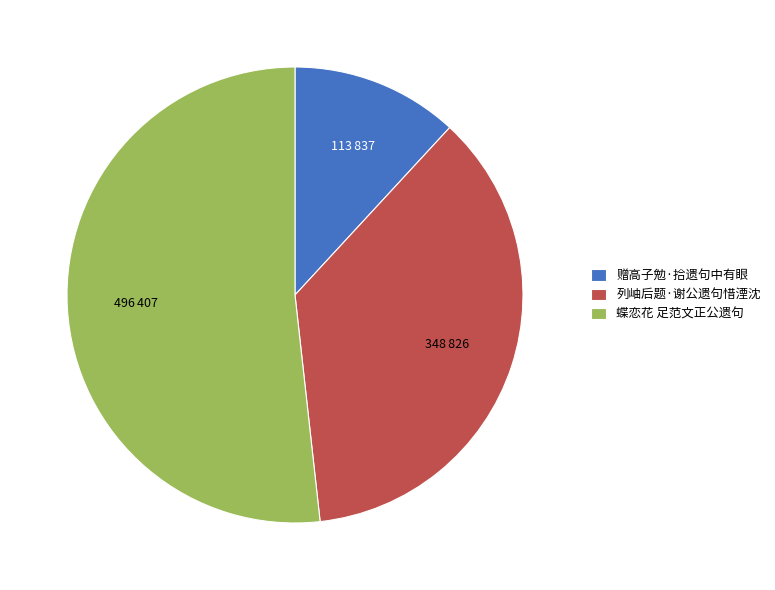

Which category has the biggest portion of the pie?

蝶恋花 足范文正公遗句